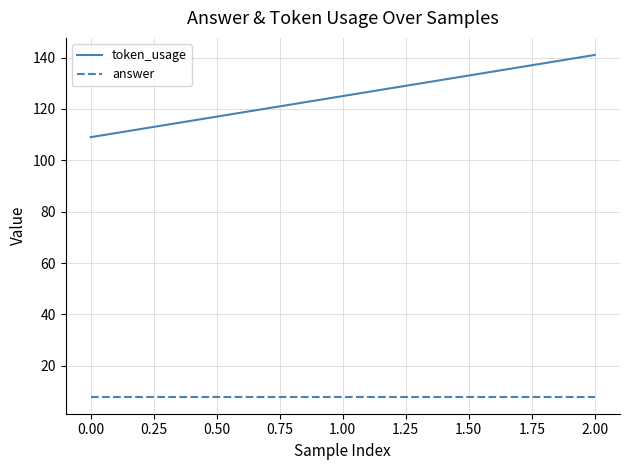

What is the difference between the highest and lowest values at 1.00?

117